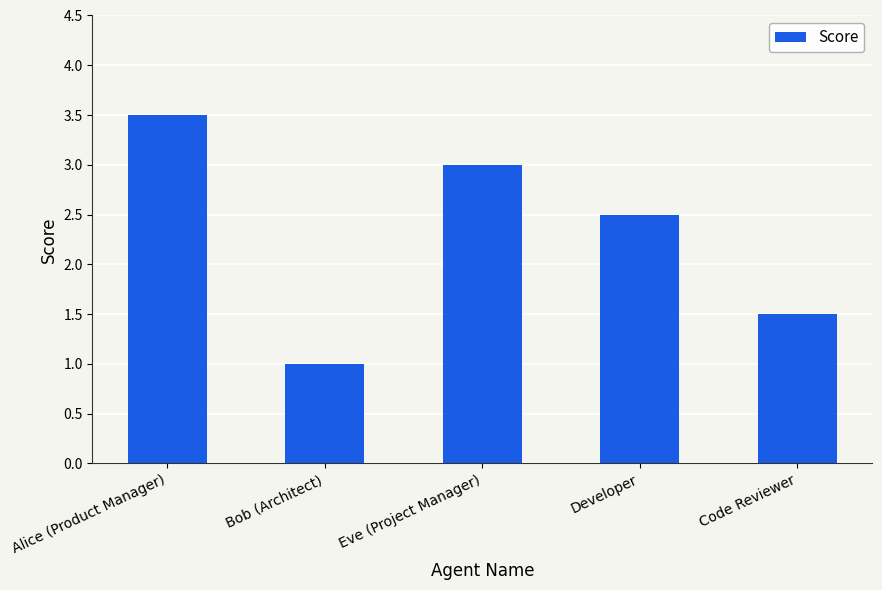

What value does the data have at Bob (Architect)?

1.0